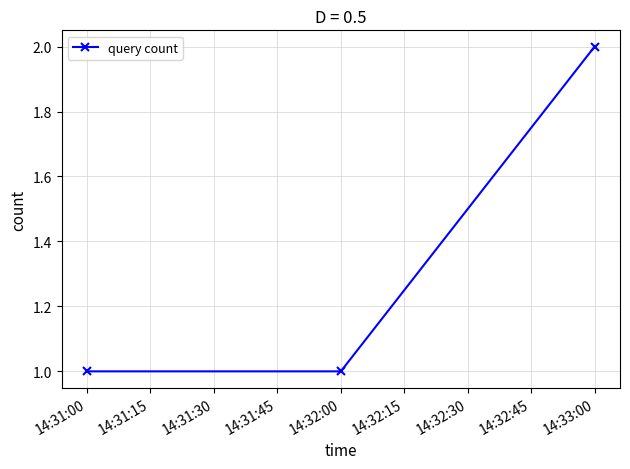

Which has a higher value, 14:33:00 or 14:31:00?

14:33:00